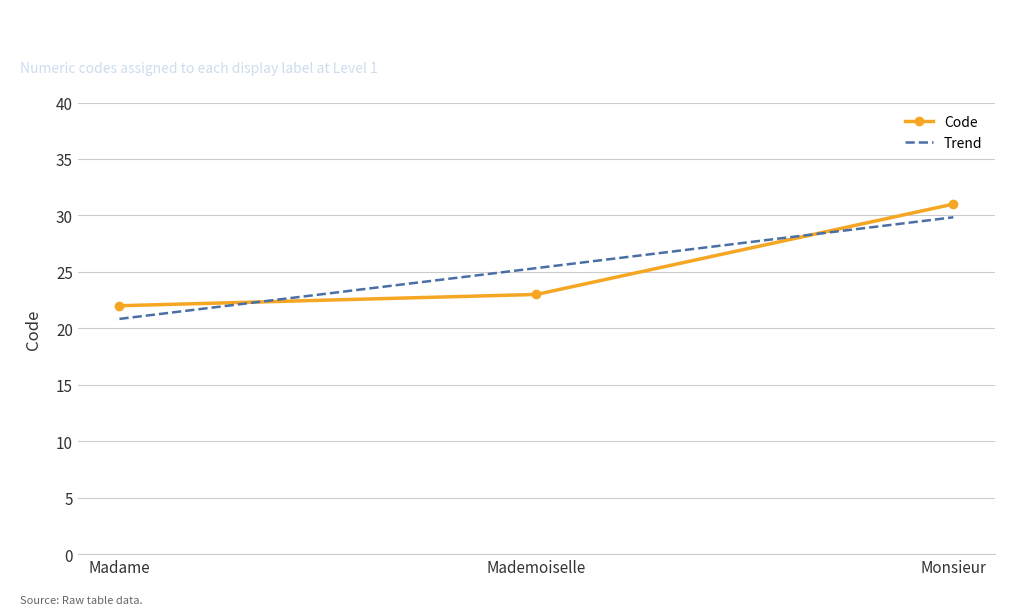

True or false: the data shows 23 at Mademoiselle.

True